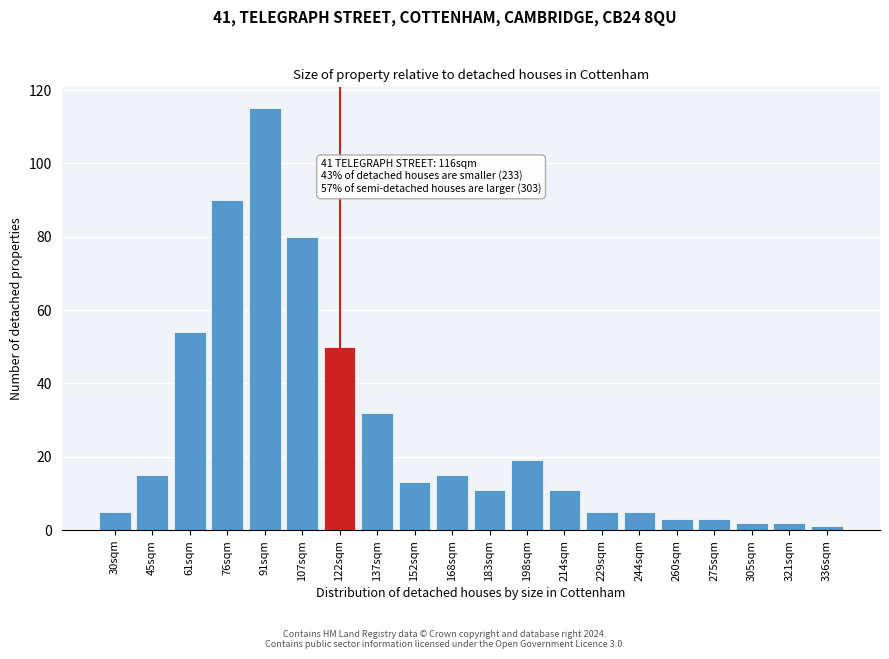

Reading left to right, what are all the values shown in this chart?

5	15	54	90	115	80	50	32	13	15	11	19	11	5	5	3	3	2	2	1